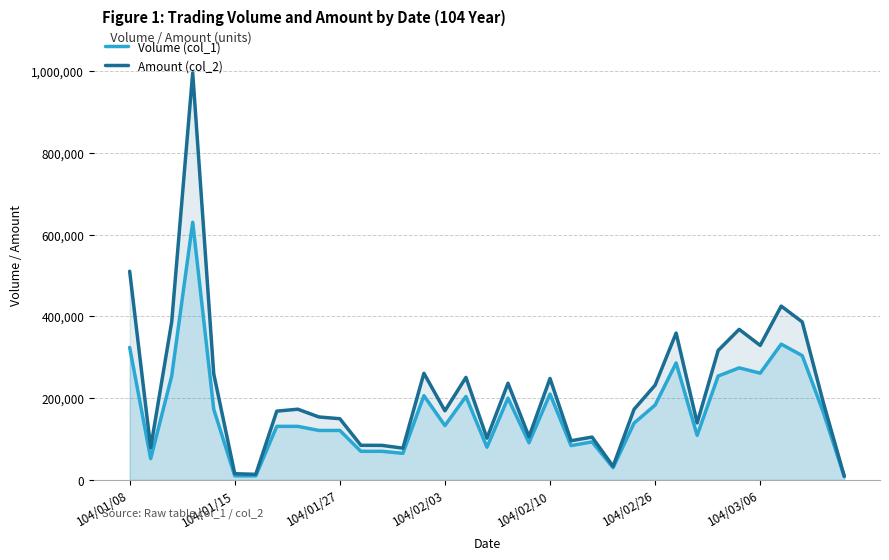

Rank the series by their maximum value, from highest to lowest.

Amount (col_2), Volume (col_1)